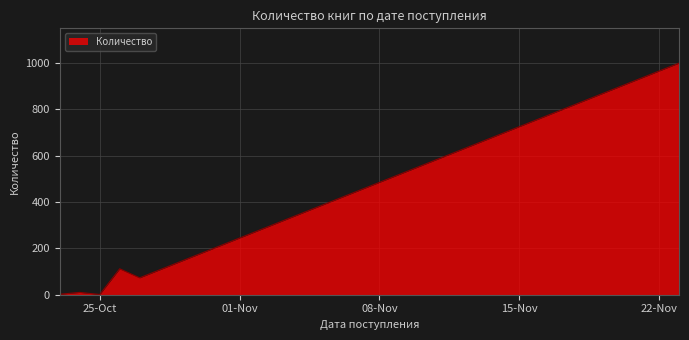

True or false: there are more than 0 points higher than both neighbors.

True